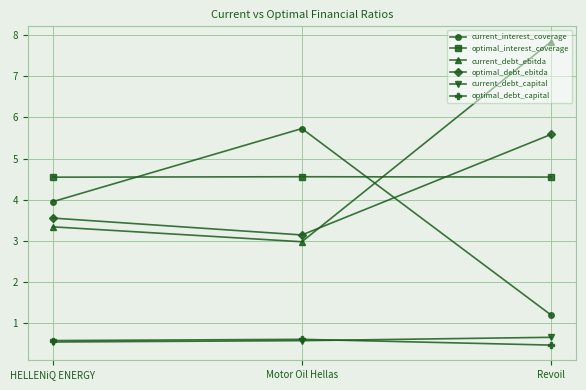

Is the value of current_interest_coverage at Motor Oil Hellas greater than the value of optimal_debt_capital at HELLENiQ ENERGY?

Yes